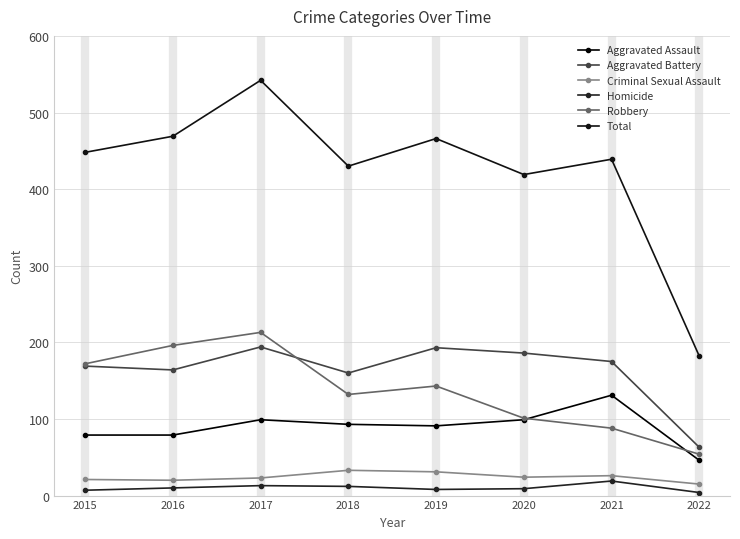

Reading right to left, what are all the values shown in this chart?

Aggravated Assault: 46	131	99	91	93	99	79	79
Aggravated Battery: 63	175	186	193	160	194	164	169
Criminal Sexual Assault: 15	26	24	31	33	23	20	21
Homicide: 4	19	9	8	12	13	10	7
Robbery: 54	88	101	143	132	213	196	172
Total: 182	439	419	466	430	542	469	448